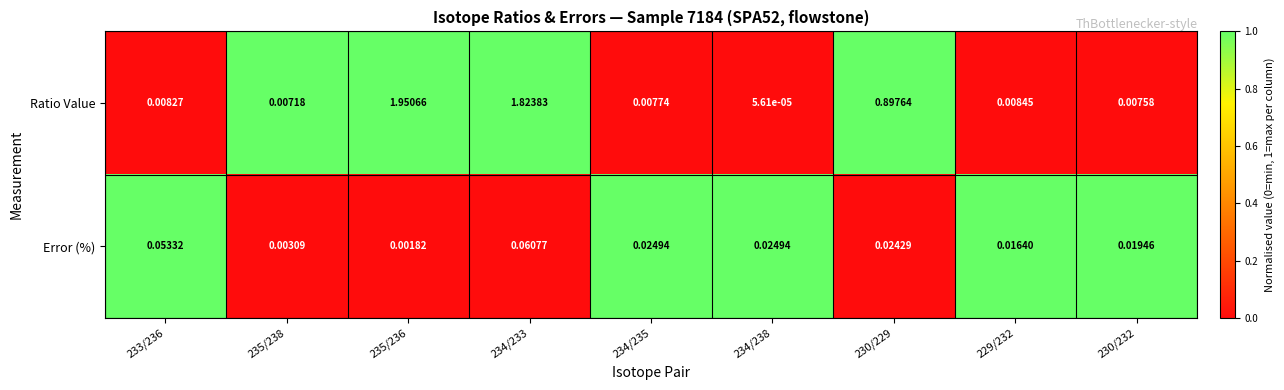

At which category is the sum across all series the highest?

235/236